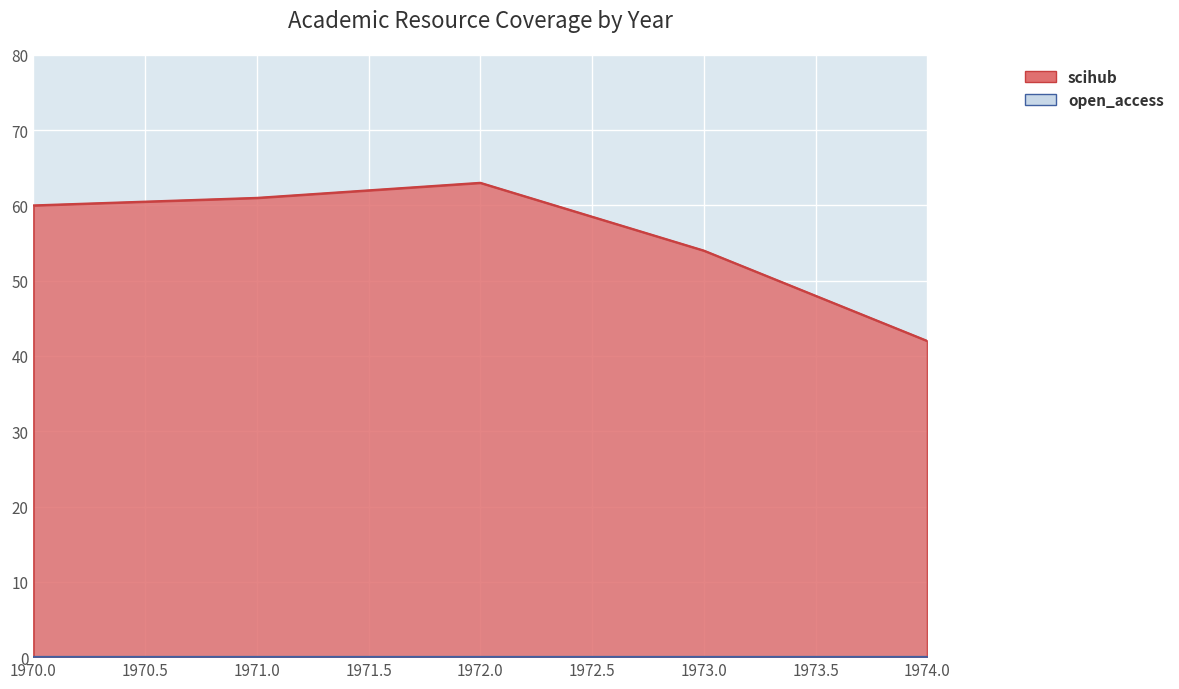

Which series has the largest total across all categories?

scihub